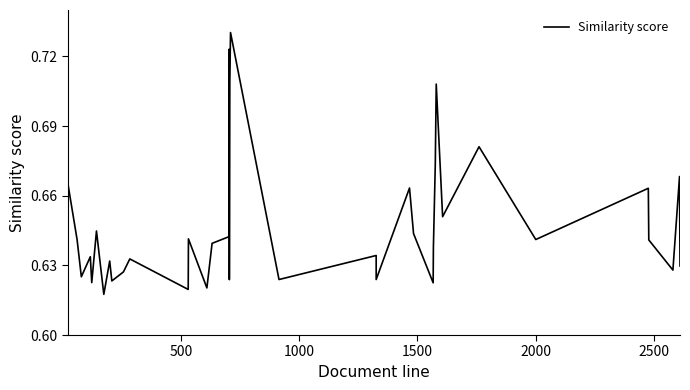

The chart shows a value of 1.0 at 500. True or false?

False